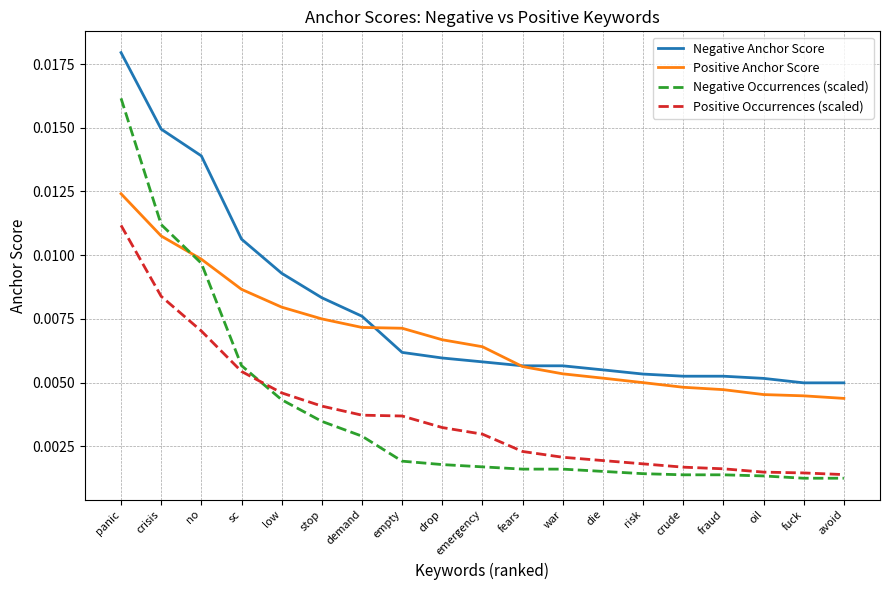

What position from the left is fears?

11